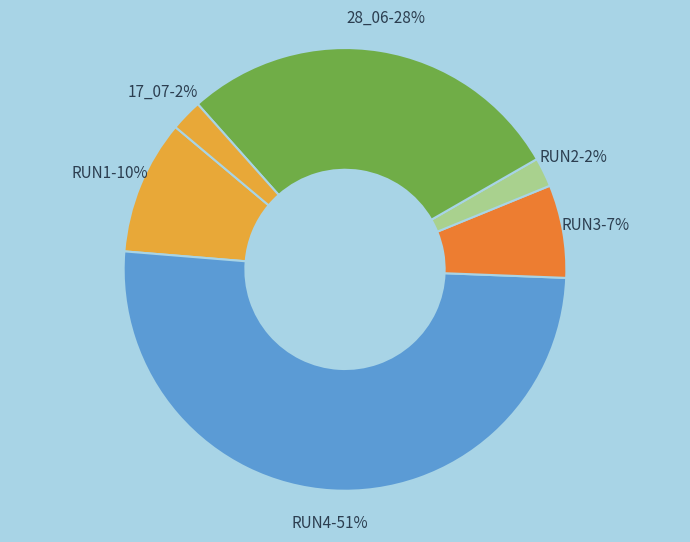

Count the number of slices in the pie.

6